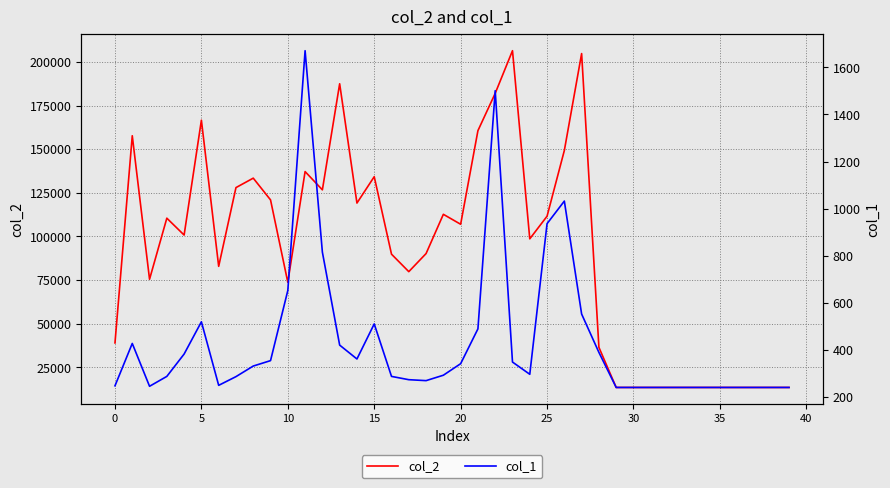

What are all the series names shown in the legend?

col_2, col_1